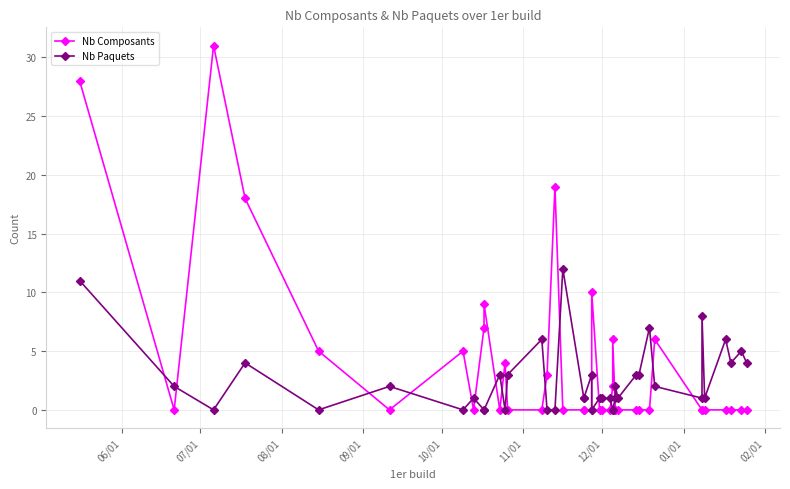

What is the maximum value for Nb Composants?

31